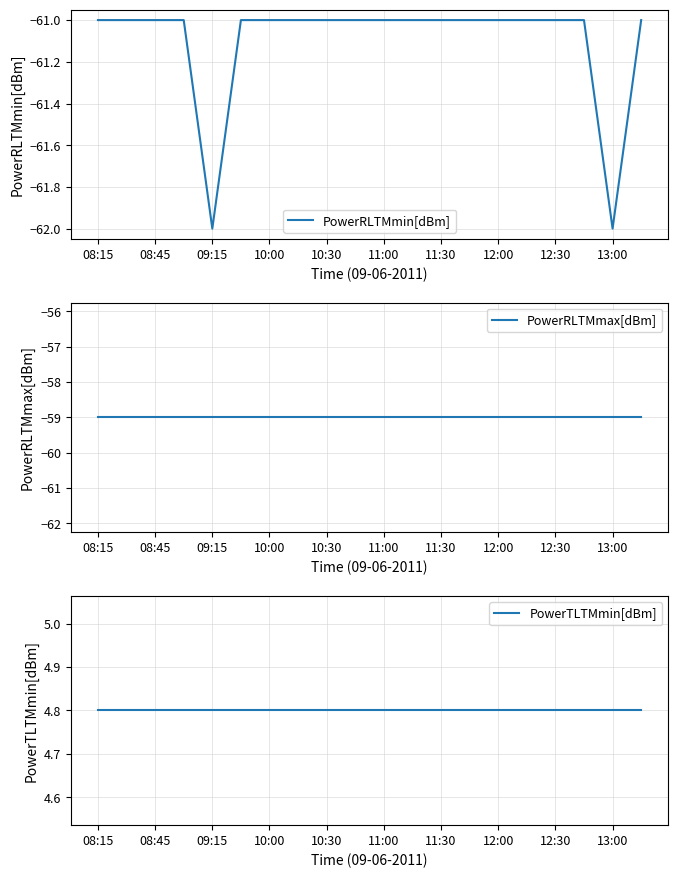

What is the maximum value for PowerRLTMmin[dBm]?

-61